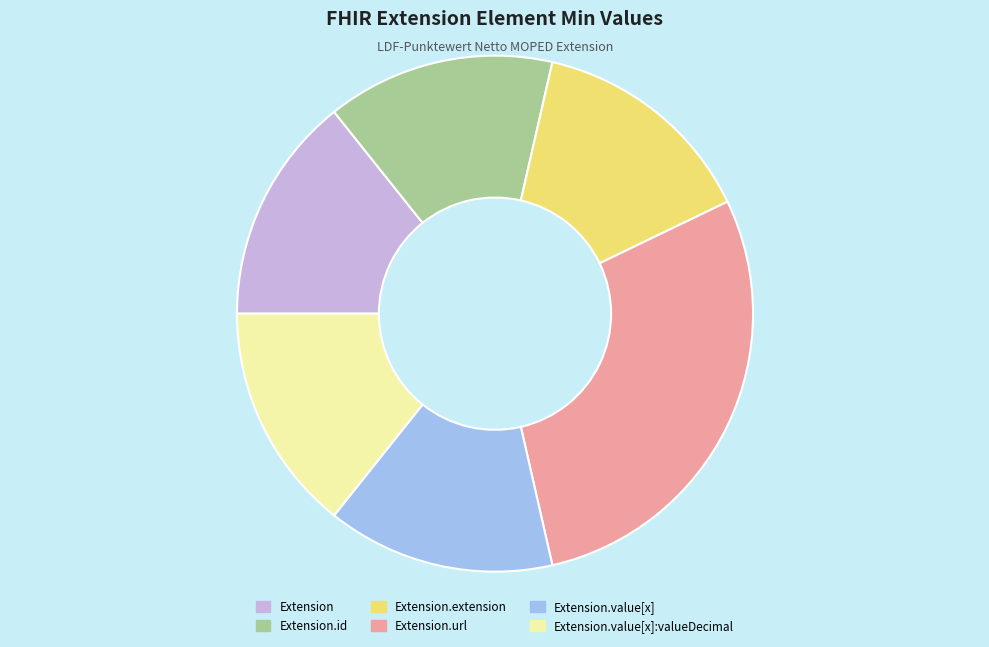

What is the ratio of the value at Extension.value[x]:valueDecimal to the value at Extension.id?

1.0